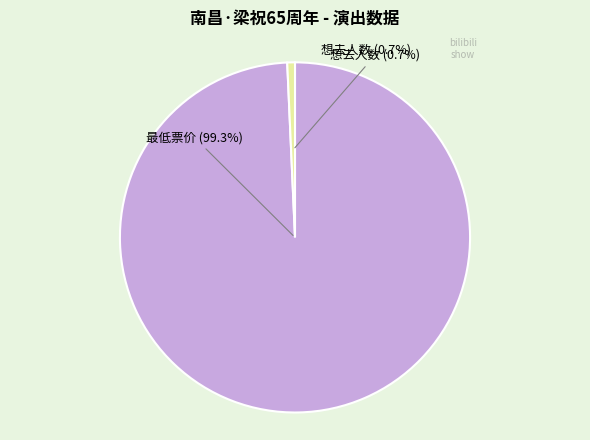

To the nearest percent, what portion does 最低票价 represent?

99%